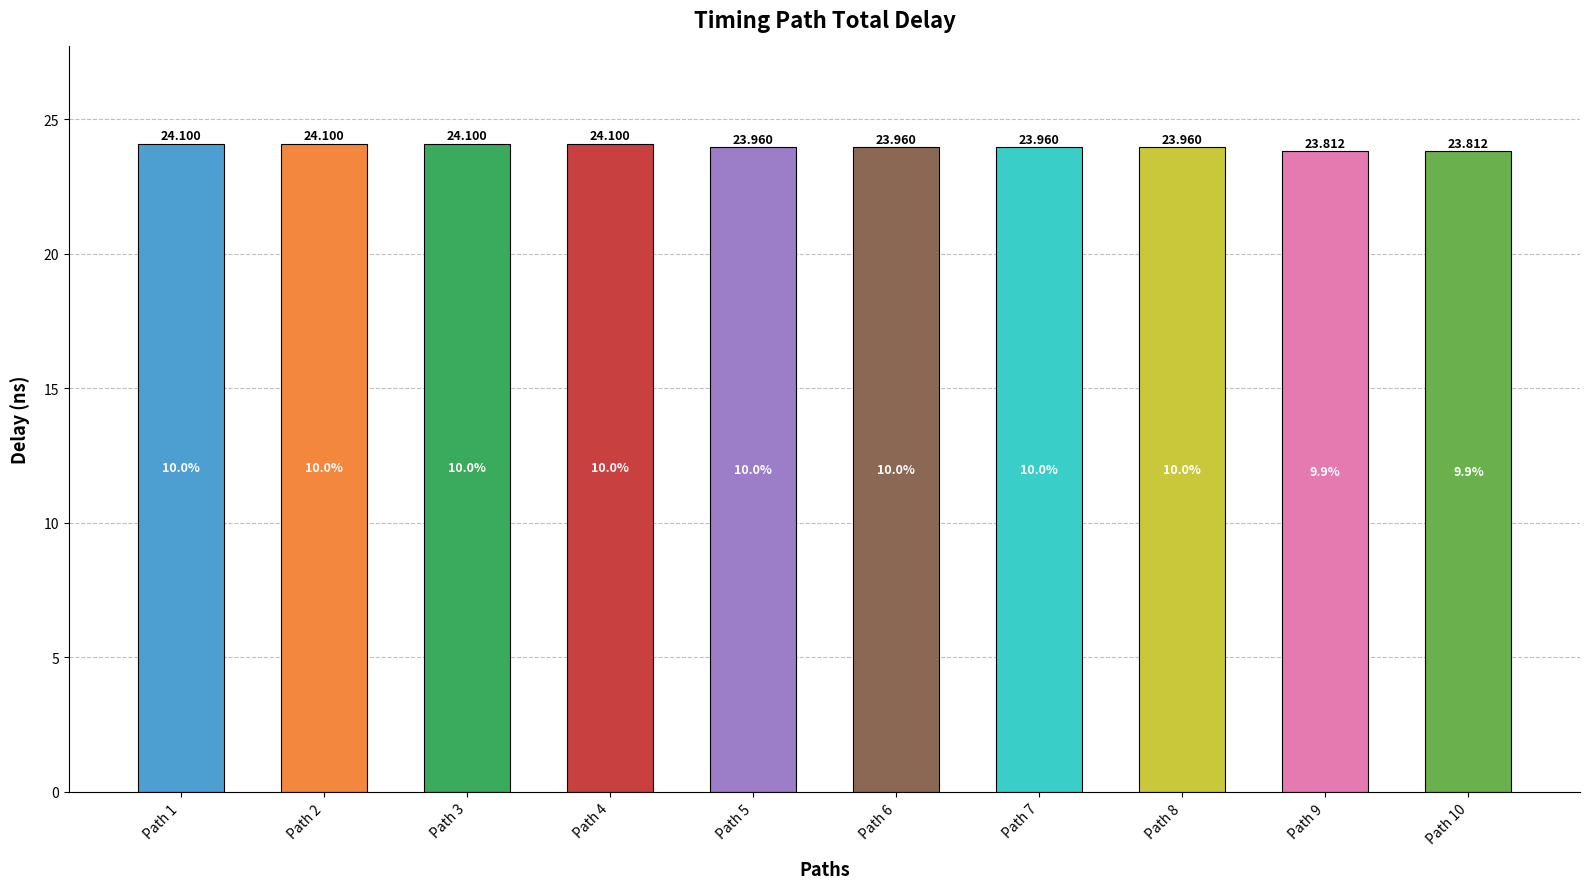

Reading right to left, extract all data points from this chart.

23.8	23.8	24.0	24.0	24.0	24.0	24.1	24.1	24.1	24.1